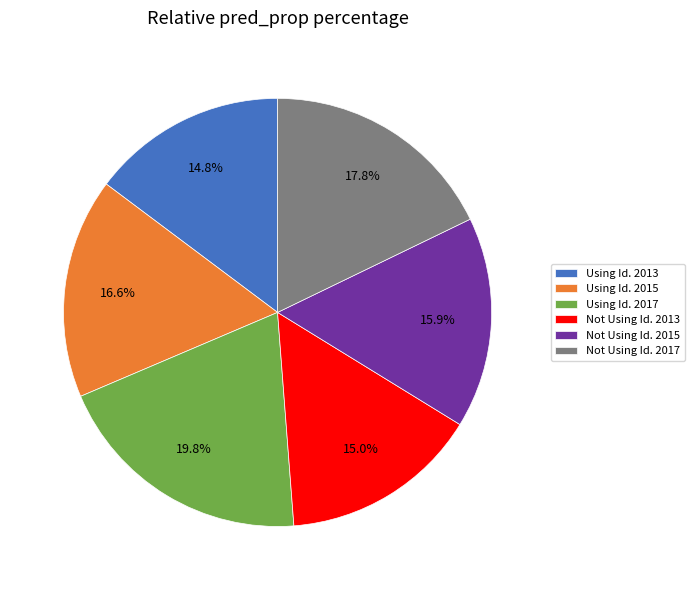

How many slices are in this pie chart?

6